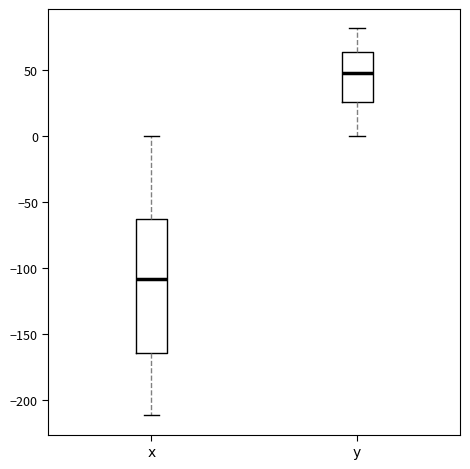

Reading left to right, read every box against the y-axis: the position of its median line, the range the box covers, and the ends of its whiskers. The values are not printed on the chart, so give them approximately, as read against the axis.

x: median -110, box -165 to -65, whiskers -210 to 0
y: median 50, box 25 to 65, whiskers 0 to 80